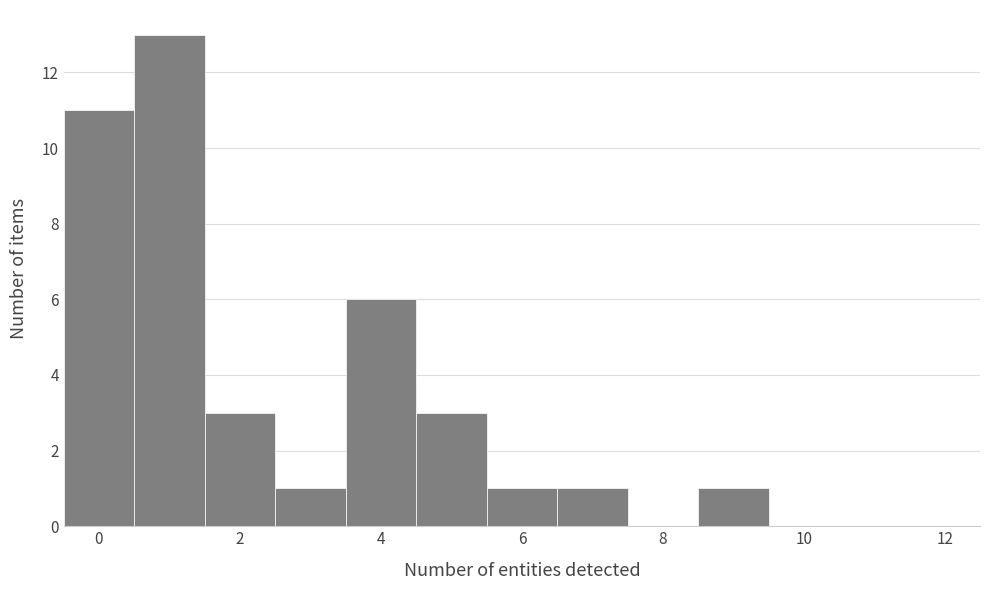

Reading left to right, transcribe this chart: for each bar, give the range it covers on the x-axis and its height. Neither the bar edges nor the heights are printed on the chart, so give them approximately, as read against the axes.

-0.5 to 0.5: 11
0.5 to 1.5: 13
1.5 to 2.5: 3
2.5 to 3.5: 1
3.5 to 4.5: 6
4.5 to 5.5: 3
5.5 to 6.5: 1
6.5 to 7.5: 1
7.5 to 8.5: 0
8.5 to 9.5: 1
9.5 to 10.5: 0
10.5 to 11.5: 0
11.5 to 12.5: 0